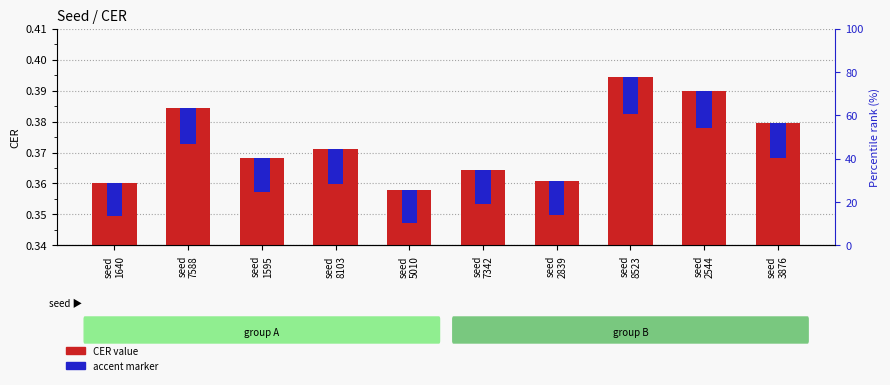

How many bars are there in total?

20